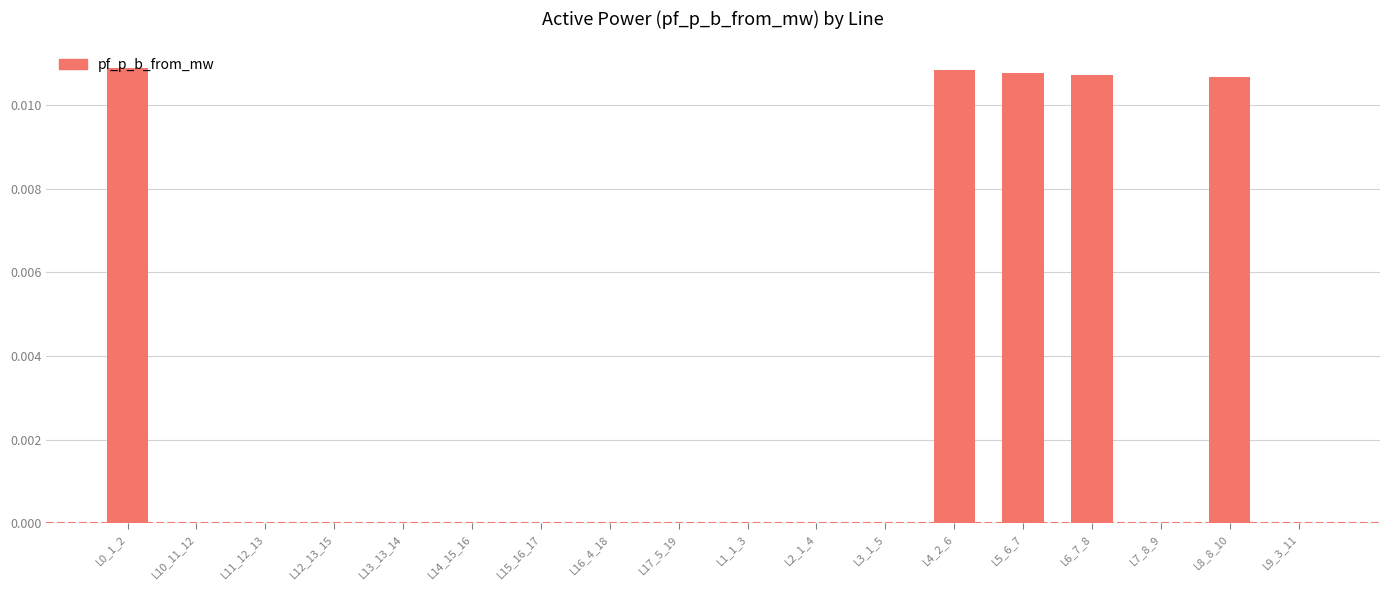

The chart shows a value of 0.0 at L5_6_7. True or false?

True